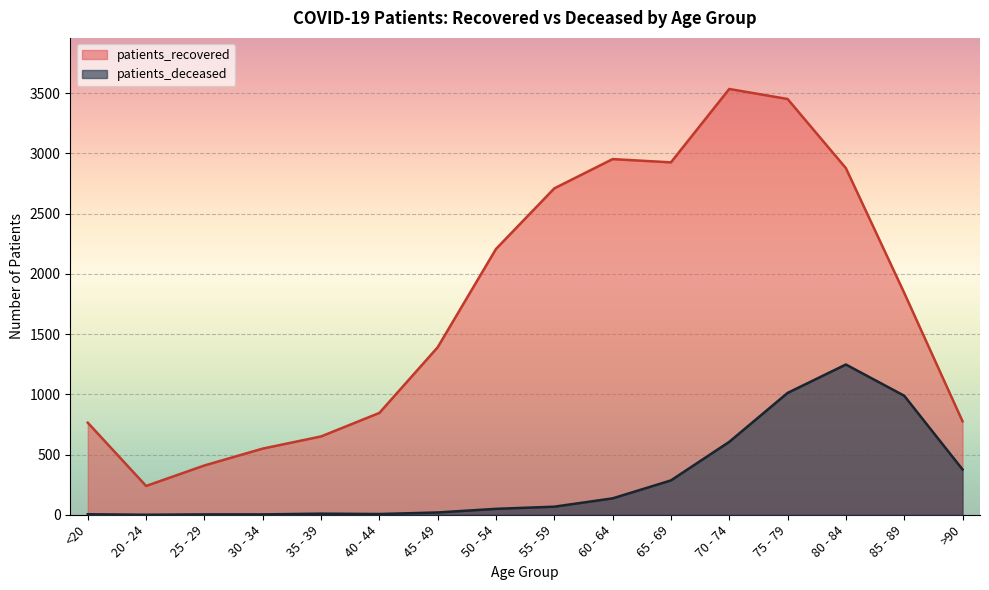

Between 40 - 44 and 30 - 34, which is larger?

40 - 44